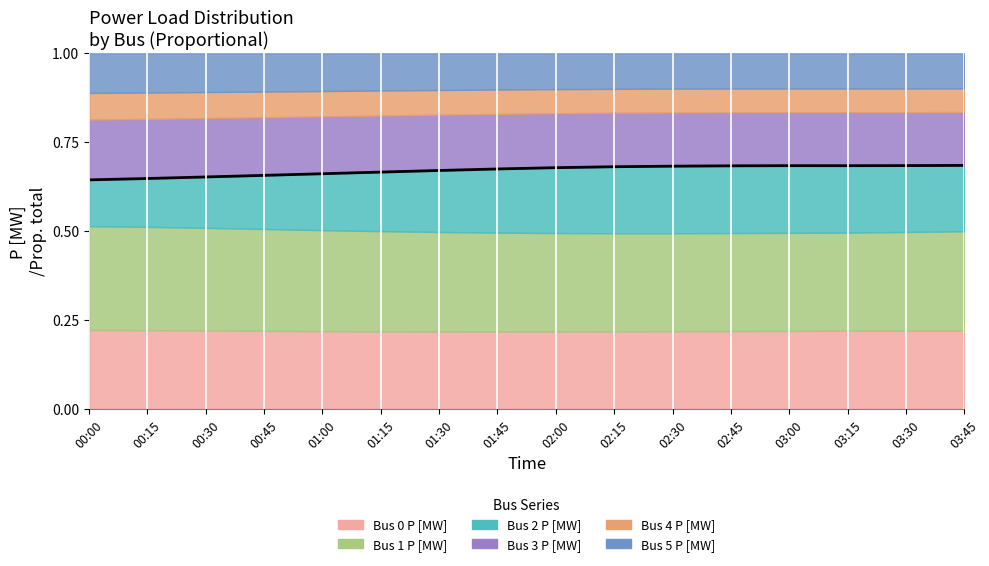

What is the label of the 7th point from the left?

01:30